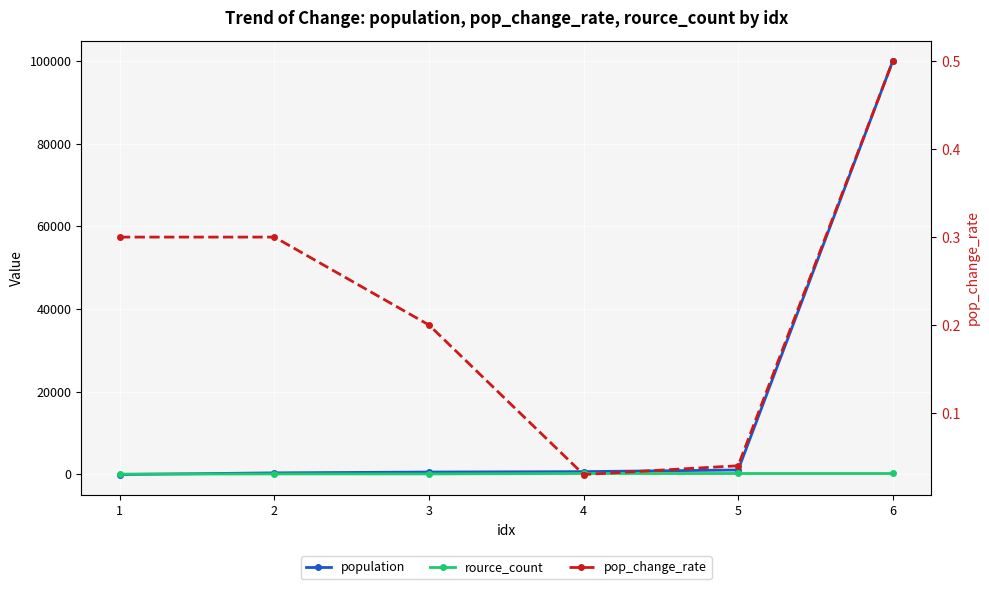

What is the smallest value displayed?

-100.0